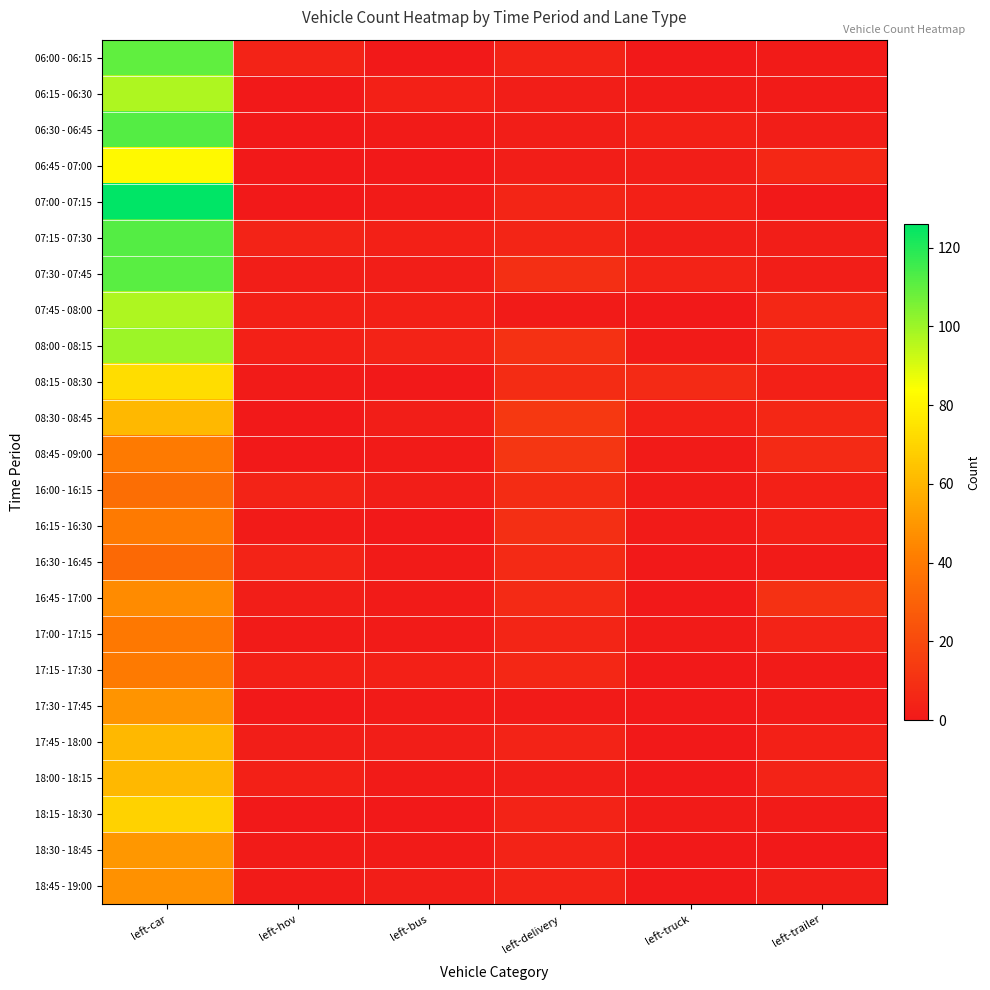

Which category has the lowest value across all series?

left-bus